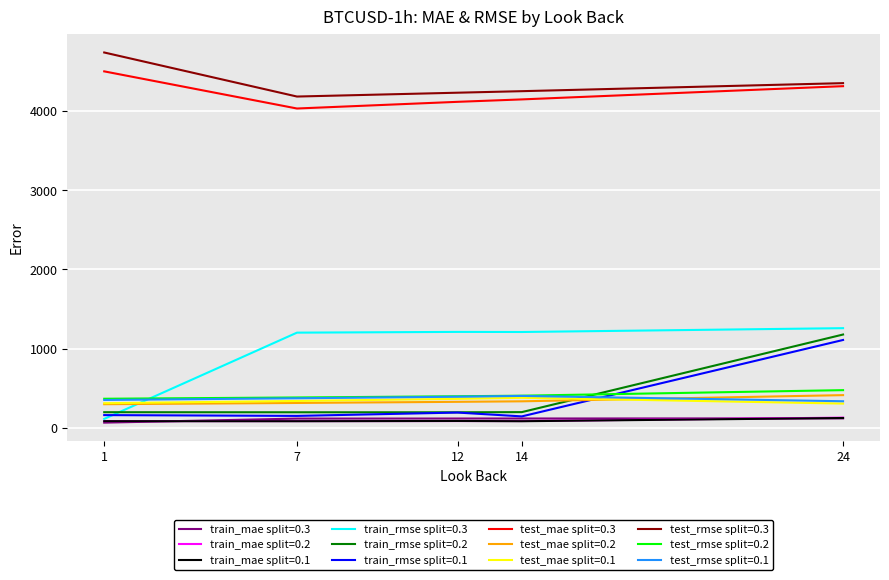

The value of test_mae split=0.1 at 7 is 128.8. True or false?

False